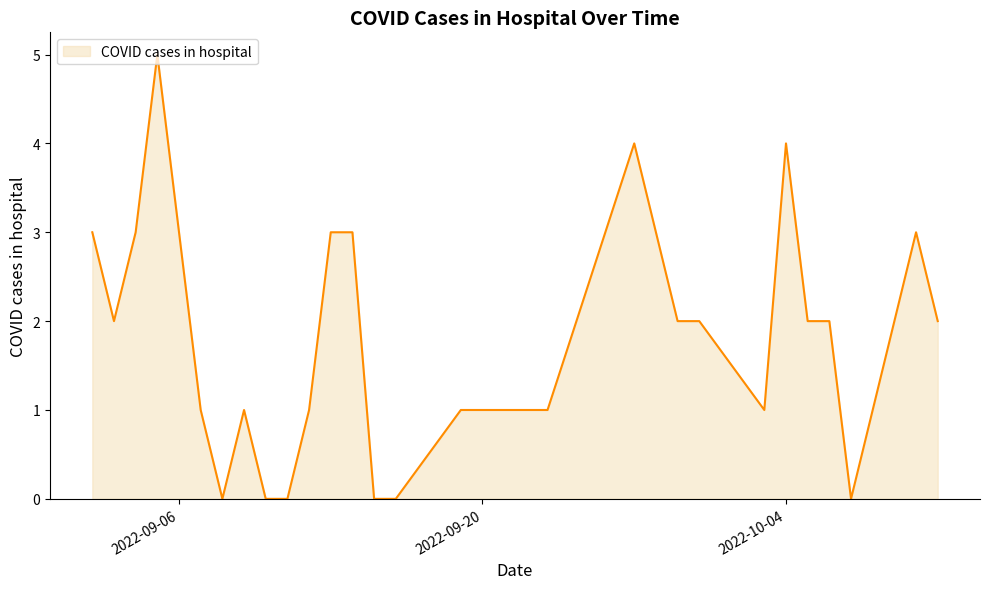

What is the greatest value displayed?

5